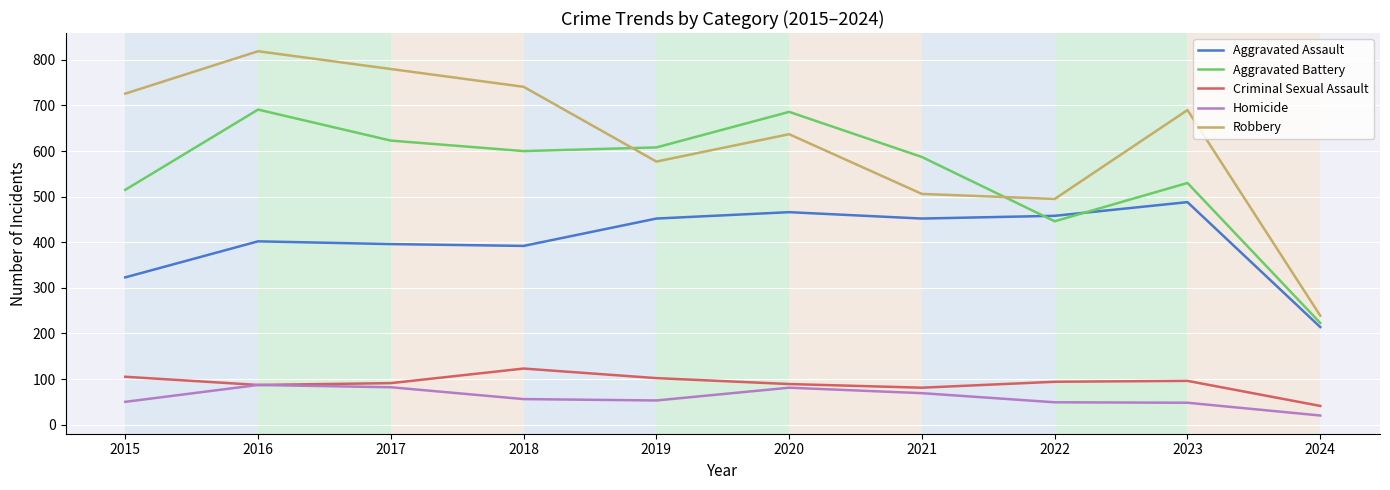

What is the highest value of the Homicide series?

87